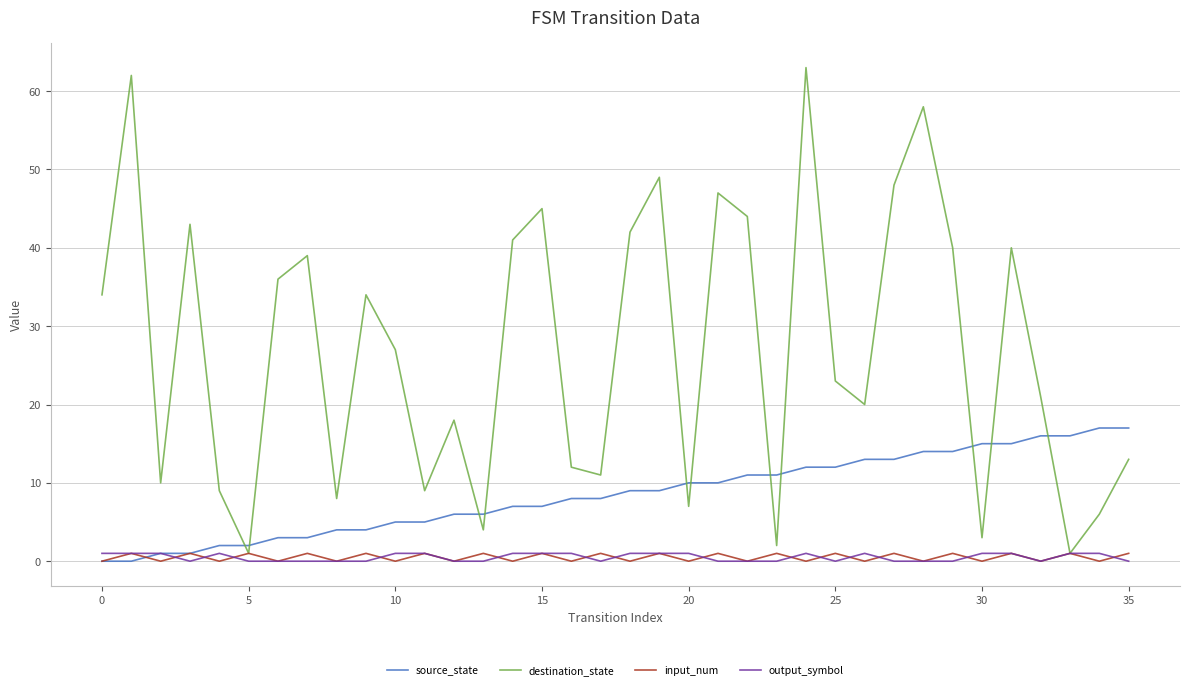

What is the maximum value shown in the chart?

63